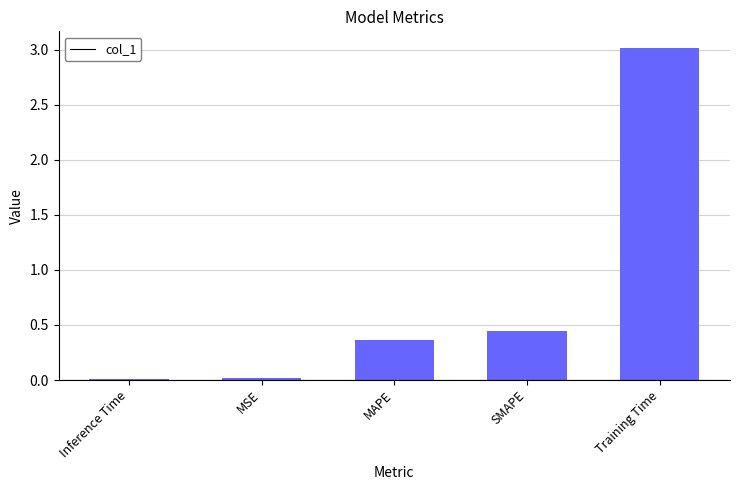

What is the maximum value shown in the chart?

3.0